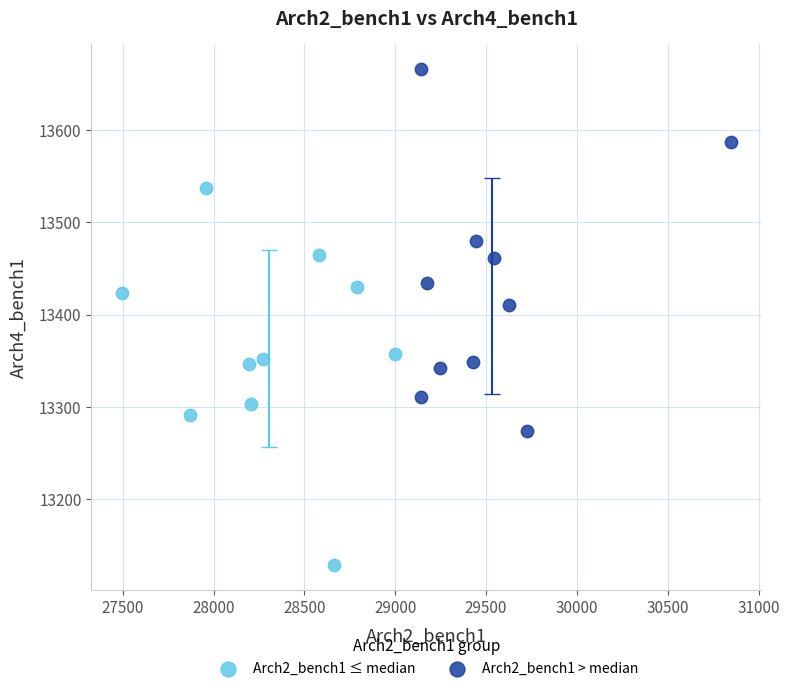

Which series contains the highest Y value?

Arch2_bench1 > median